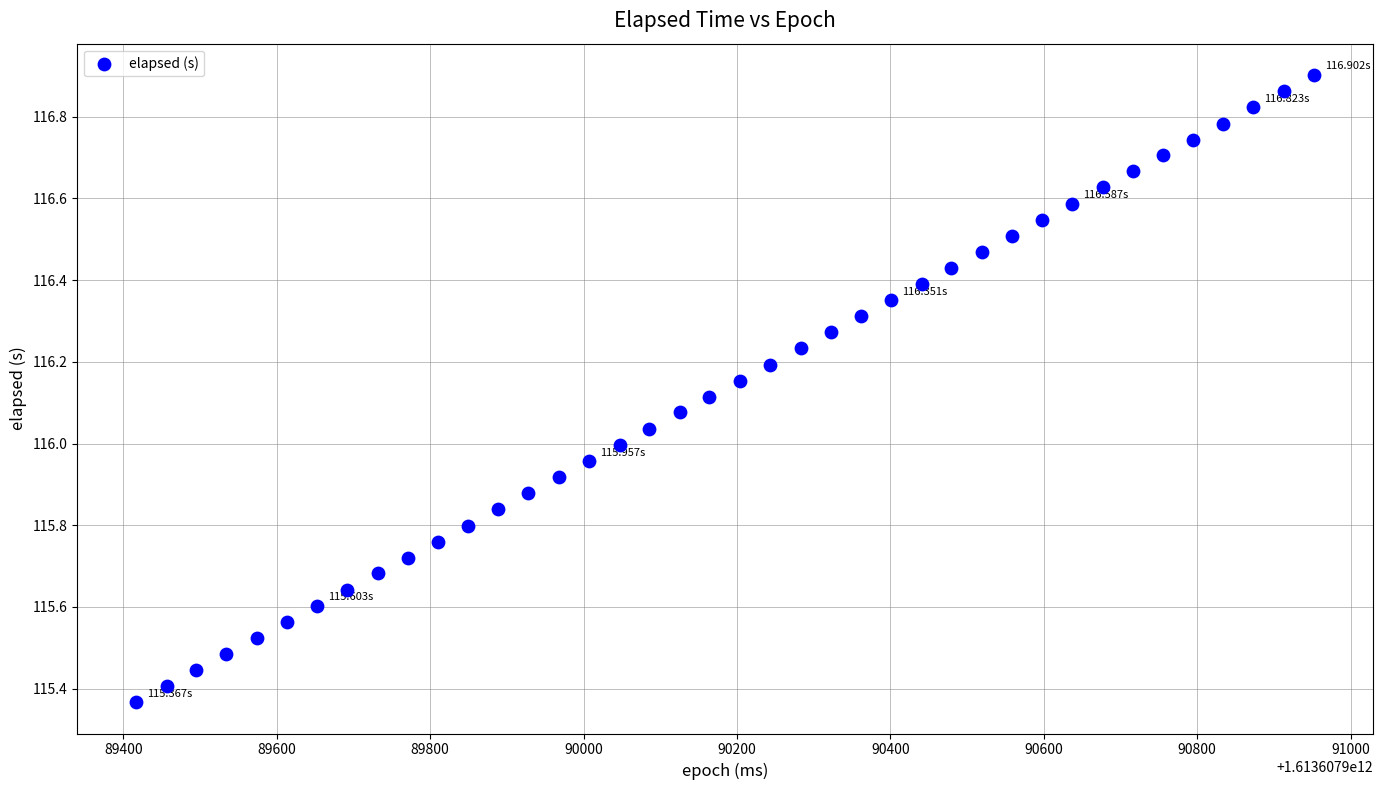

What is the range of Y values (max minus min)?

1.5